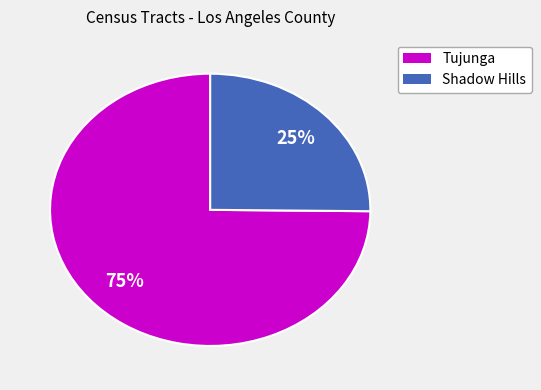

Does any single category account for the majority?

Yes